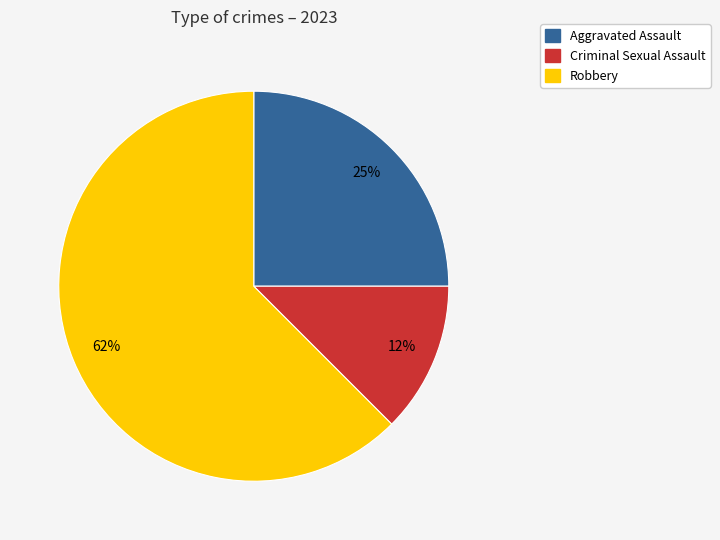

Do Robbery and Criminal Sexual Assault together represent more than half of the pie?

Yes